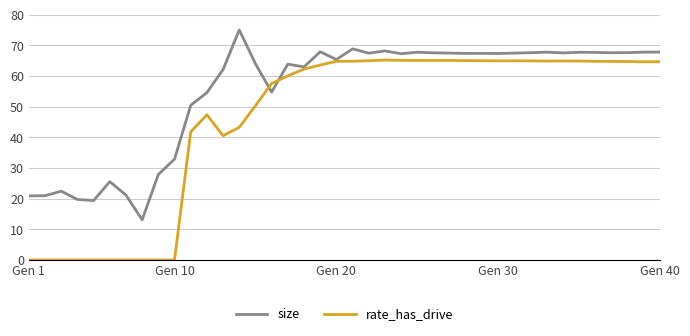

What is the maximum value for size?

75.0